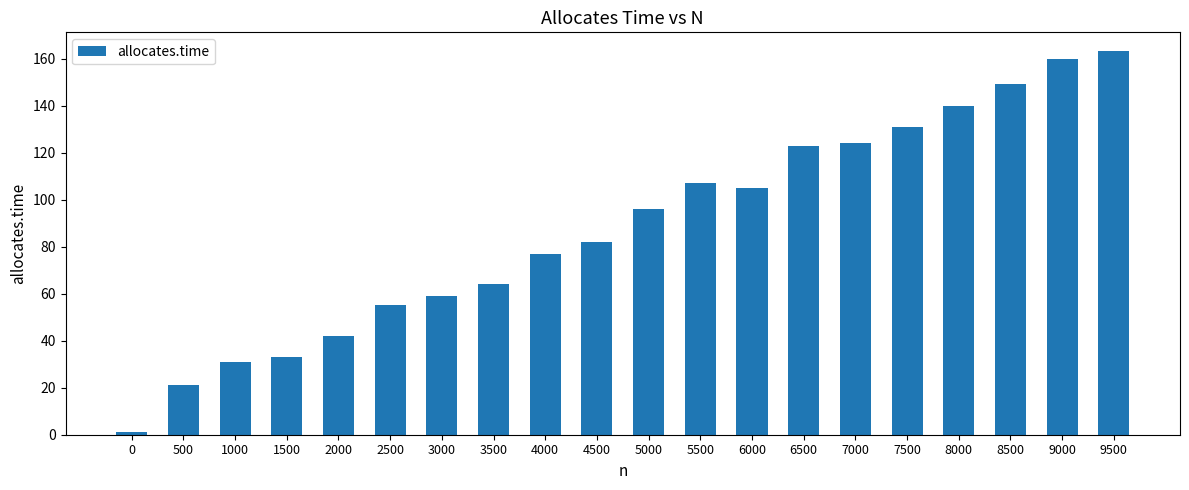

Is it true that the value at 7000 is 124?

True